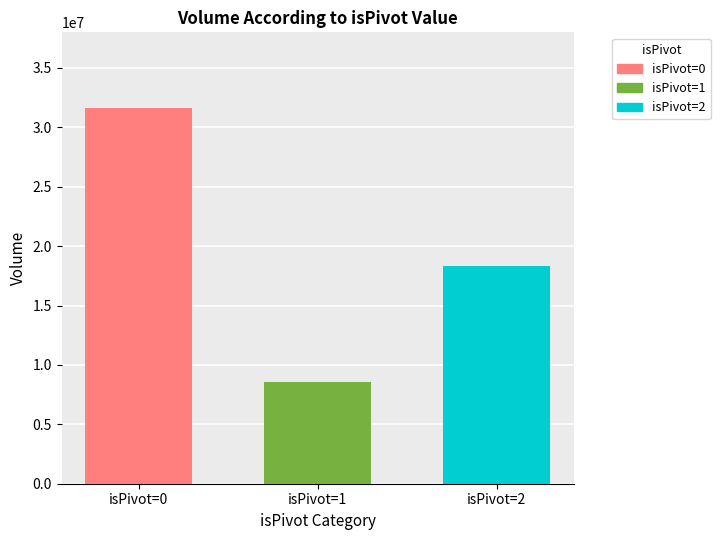

Which series has the widest spread of values?

isPivot=0